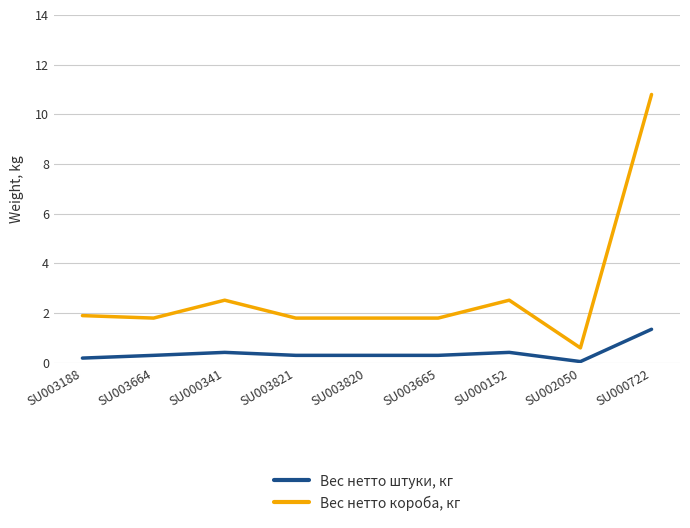

List the series in order of their overall mean, highest first.

Вес нетто короба, кг, Вес нетто штуки, кг